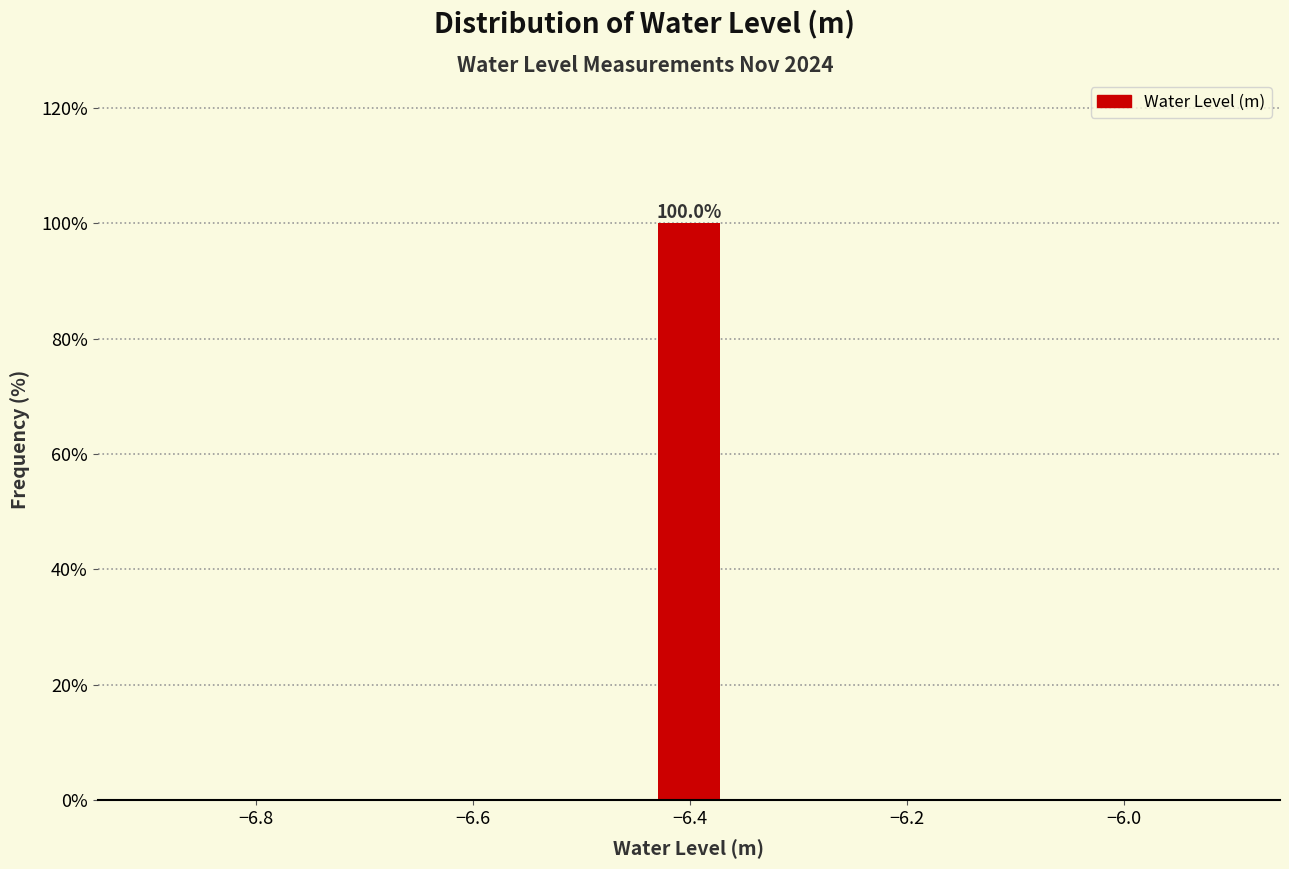

Read against the x-axis, roughly where is the centre of the tallest bar?

-6.40